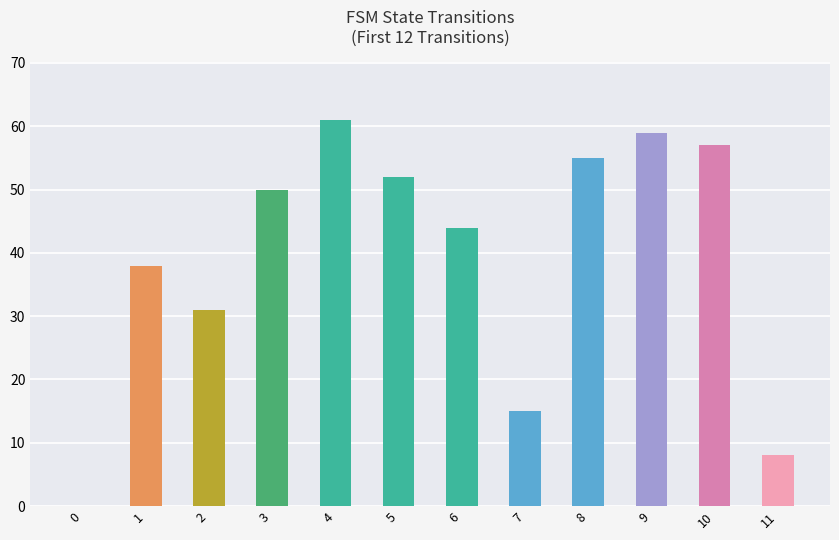

Count the number of data series in this chart.

1